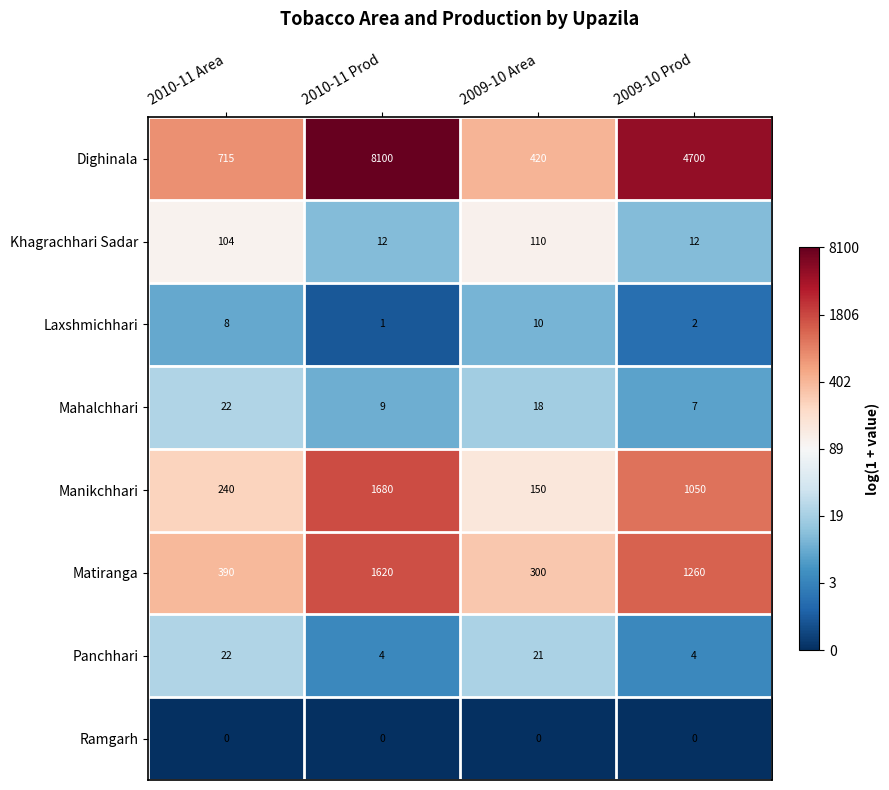

At which label does Dighinala first exceed 4700?

2010-11 Prod